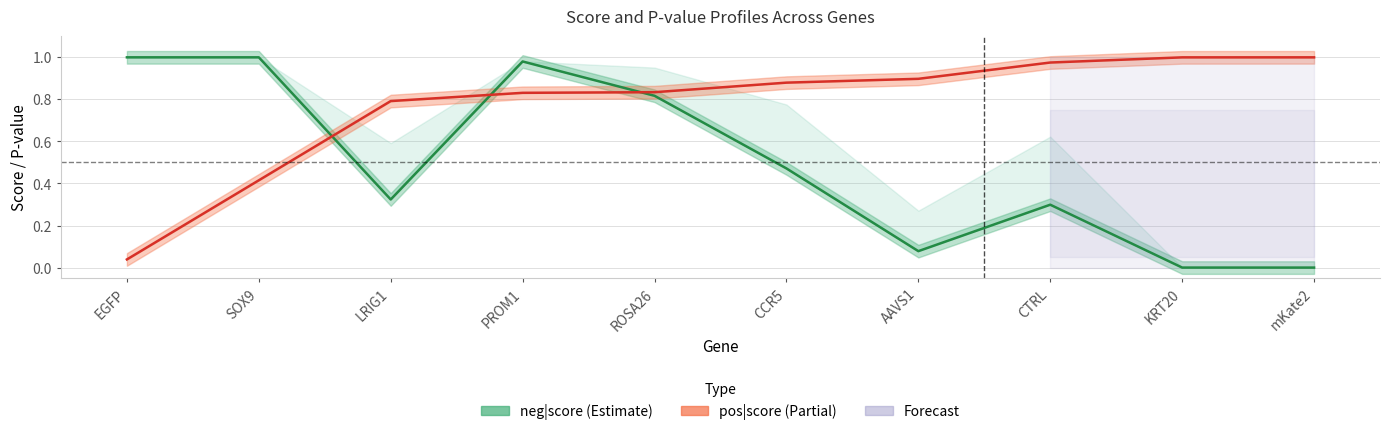

Reading right to left, list all the values displayed in this chart.

neg|score: 0.0	0.0	0.3	0.1	0.5	0.8	1.0	0.3	1.0	1.0
pos|score: 1.0	1.0	1.0	0.9	0.9	0.8	0.8	0.8	0.4	0.0